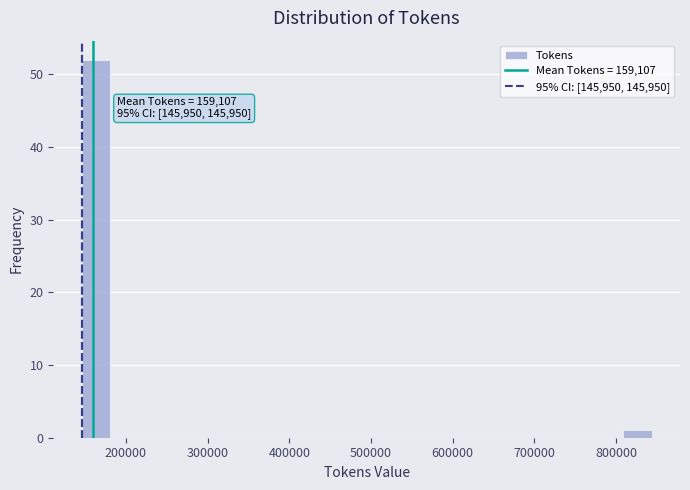

Around what value on the x-axis is the tallest bar? Give the approximate position of its centre, as read against the axis.

160000